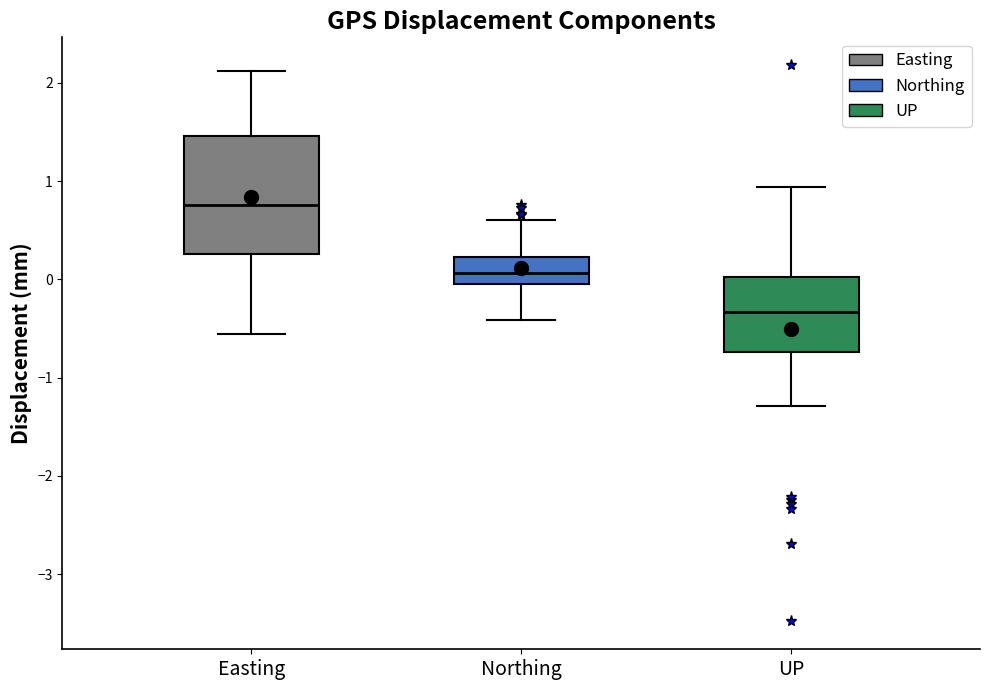

Reading left to right, read every box against the y-axis: the position of its median line, the range the box covers, and the ends of its whiskers. The values are not printed on the chart, so give them approximately, as read against the axis.

Easting: median 0.8, box 0.3 to 1.5, whiskers -0.6 to 2.1
Northing: median 0.1, box 0.0 to 0.2, whiskers -0.4 to 0.6
UP: median -0.3, box -0.7 to 0.0, whiskers -1.3 to 0.9